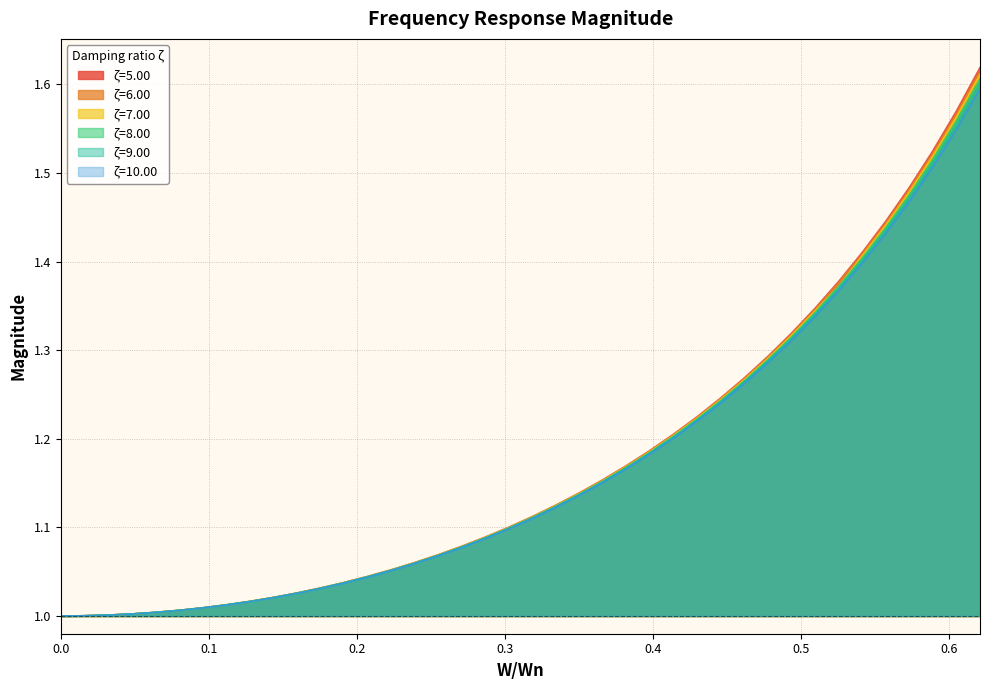

List the series in order of their peak value, highest first.

ζ=5.00, ζ=6.00, ζ=7.00, ζ=8.00, ζ=9.00, ζ=10.00